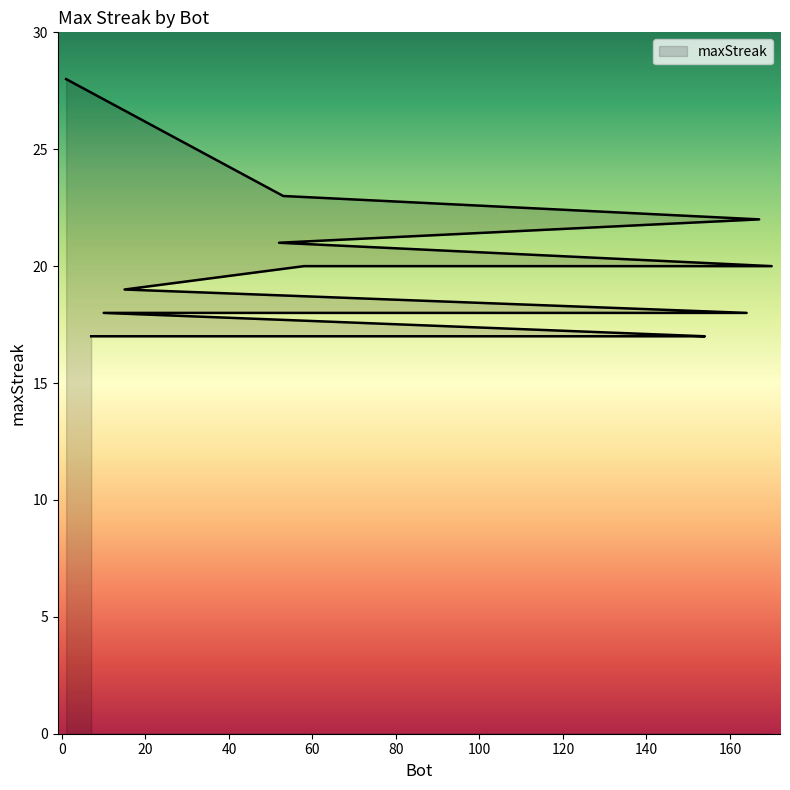

Is it true that the value at 33 is 12?

False